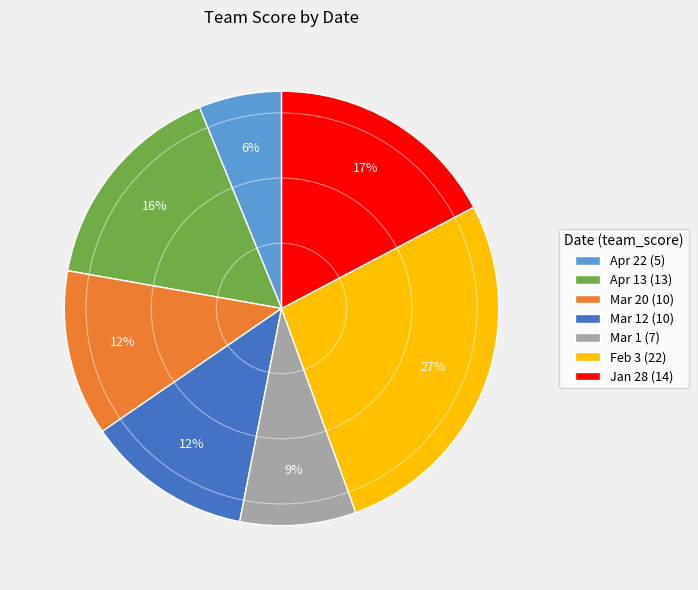

How many segments does this pie chart have?

7